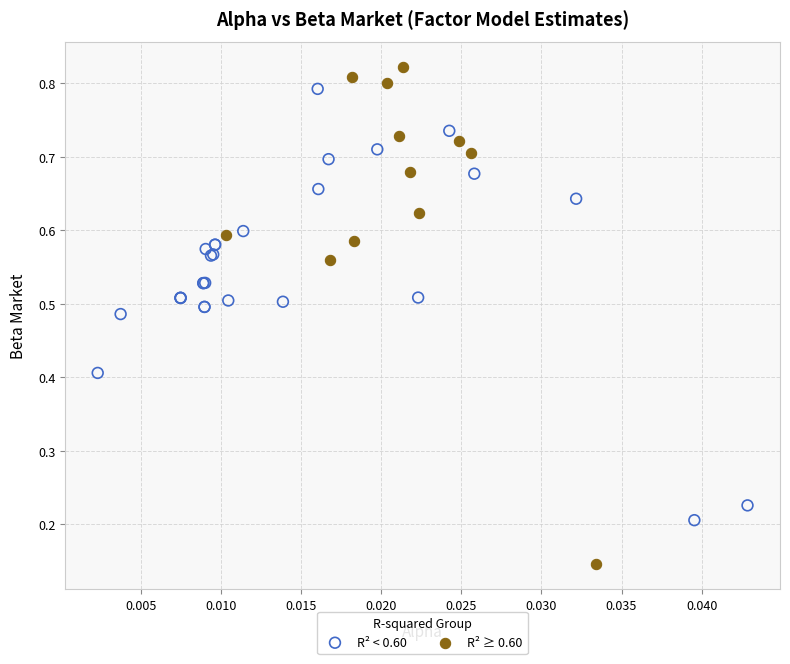

What are all the series names shown in the legend?

R² < 0.60, R² ≥ 0.60